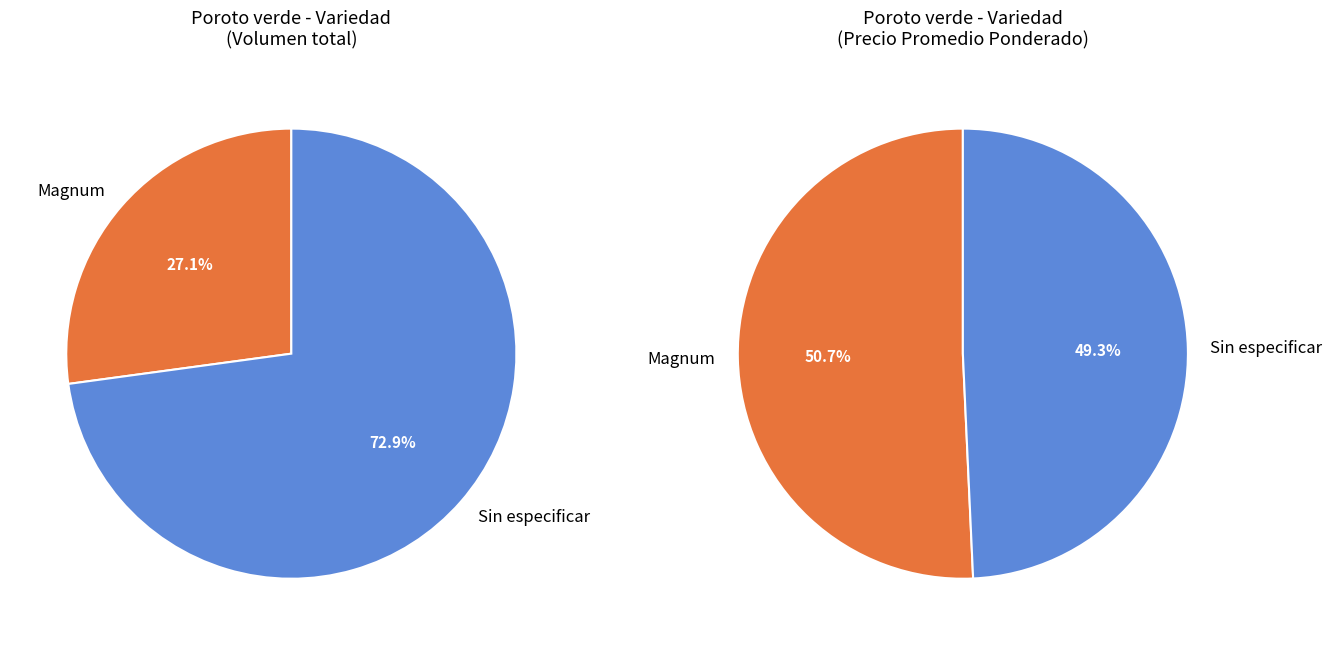

What percentage do Sin especificar and Magnum together represent?

100.0%